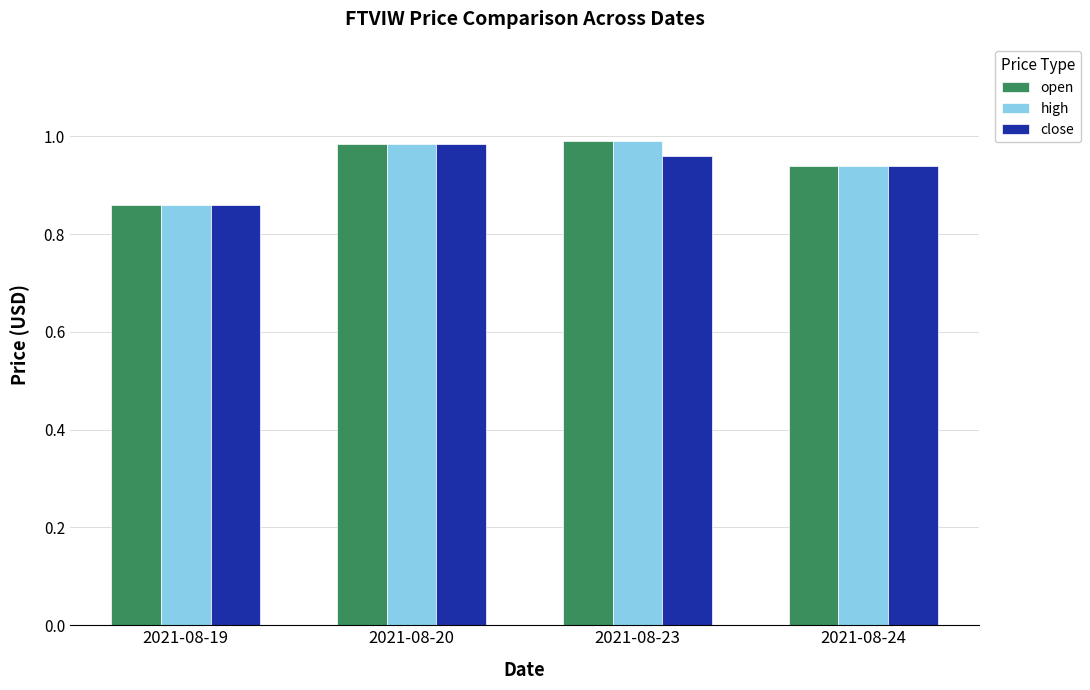

How many groups of bars are there?

4